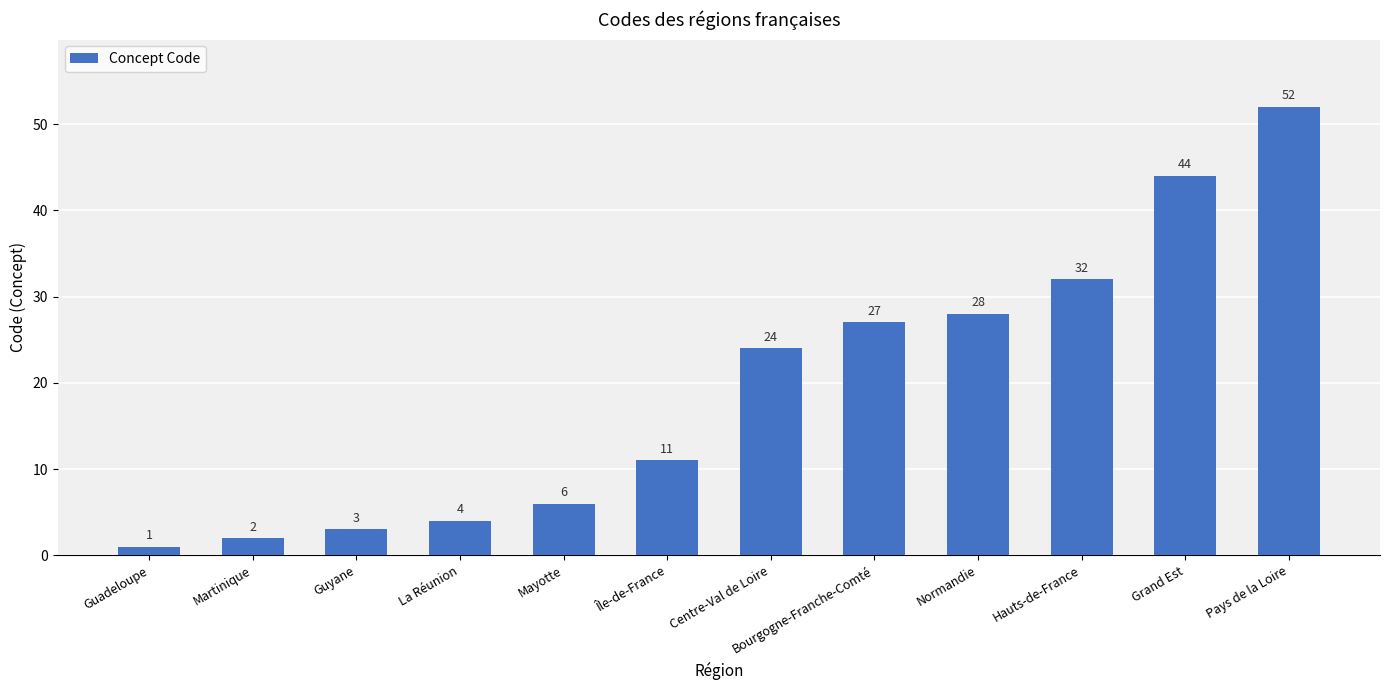

Are the bars grouped side by side (vs. stacked)?

No